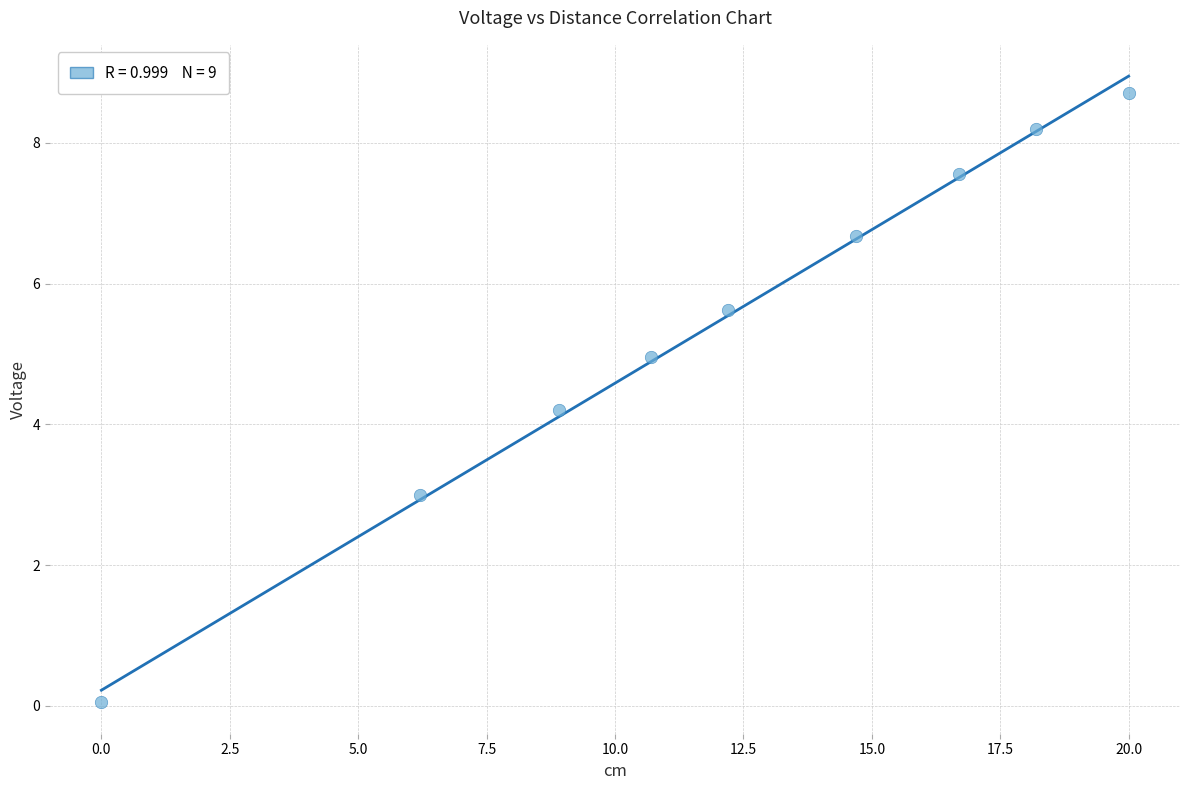

What is the range of Y values (max minus min)?

8.7